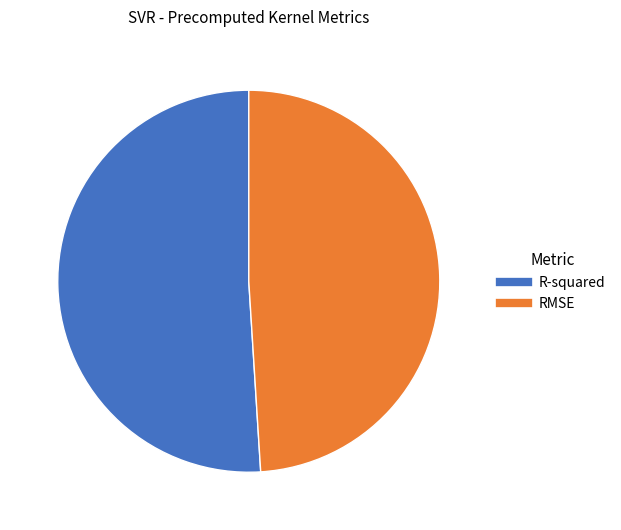

The R-squared slice represents 51% of the pie. True or false?

True